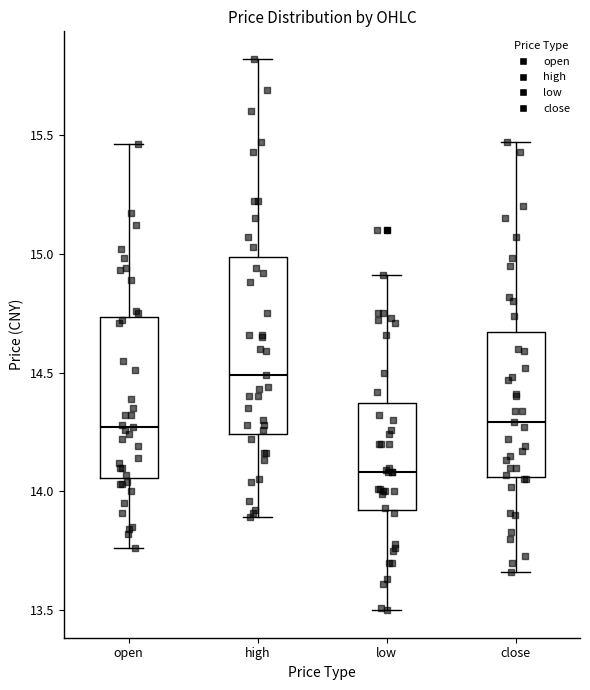

Which box's median line is the lowest?

low